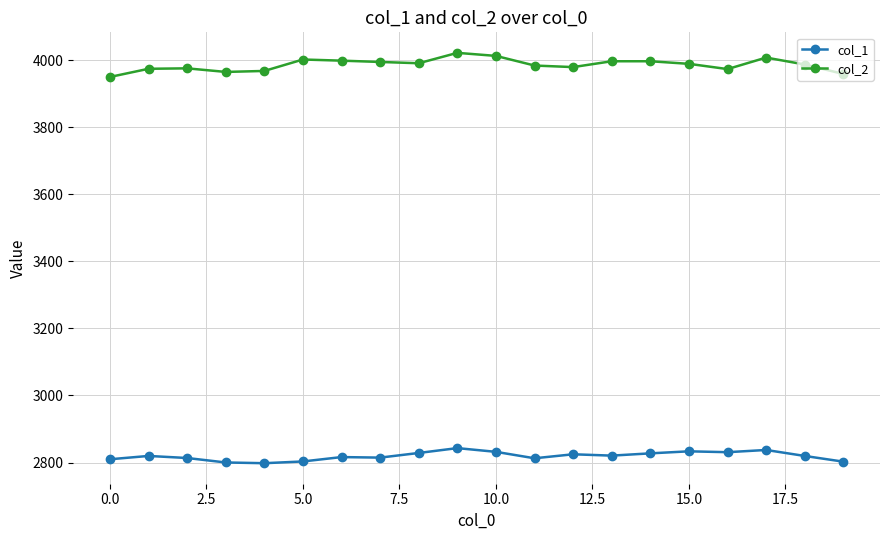

Rank the series by their maximum value, from highest to lowest.

col_2, col_1